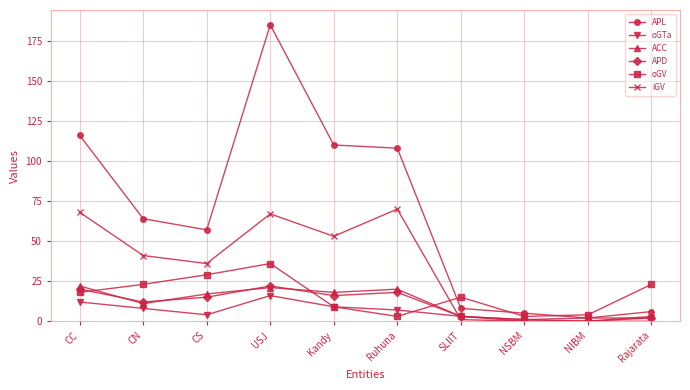

Which series has the largest range (max minus min)?

APL